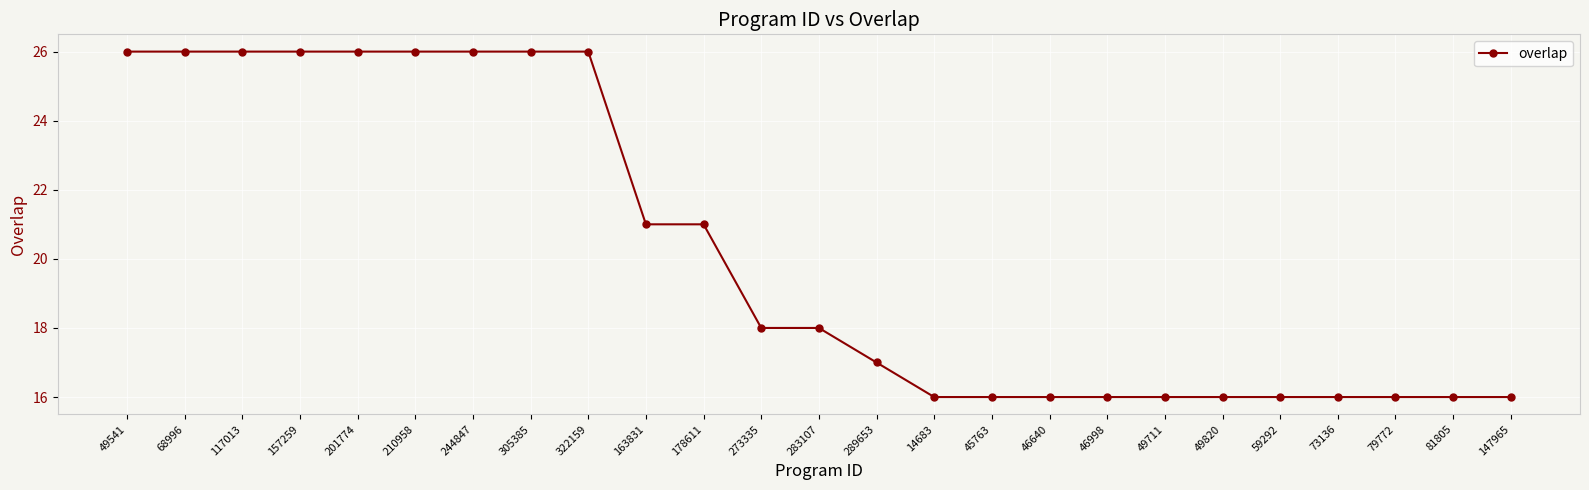

What is the sum of all values?

505